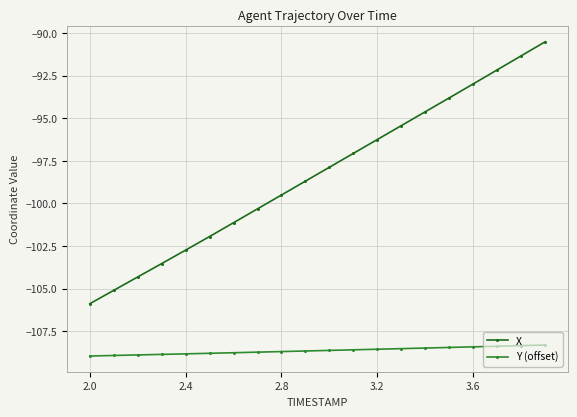

What is the value of the Y (offset) point at the 5th from the left?

-108.8